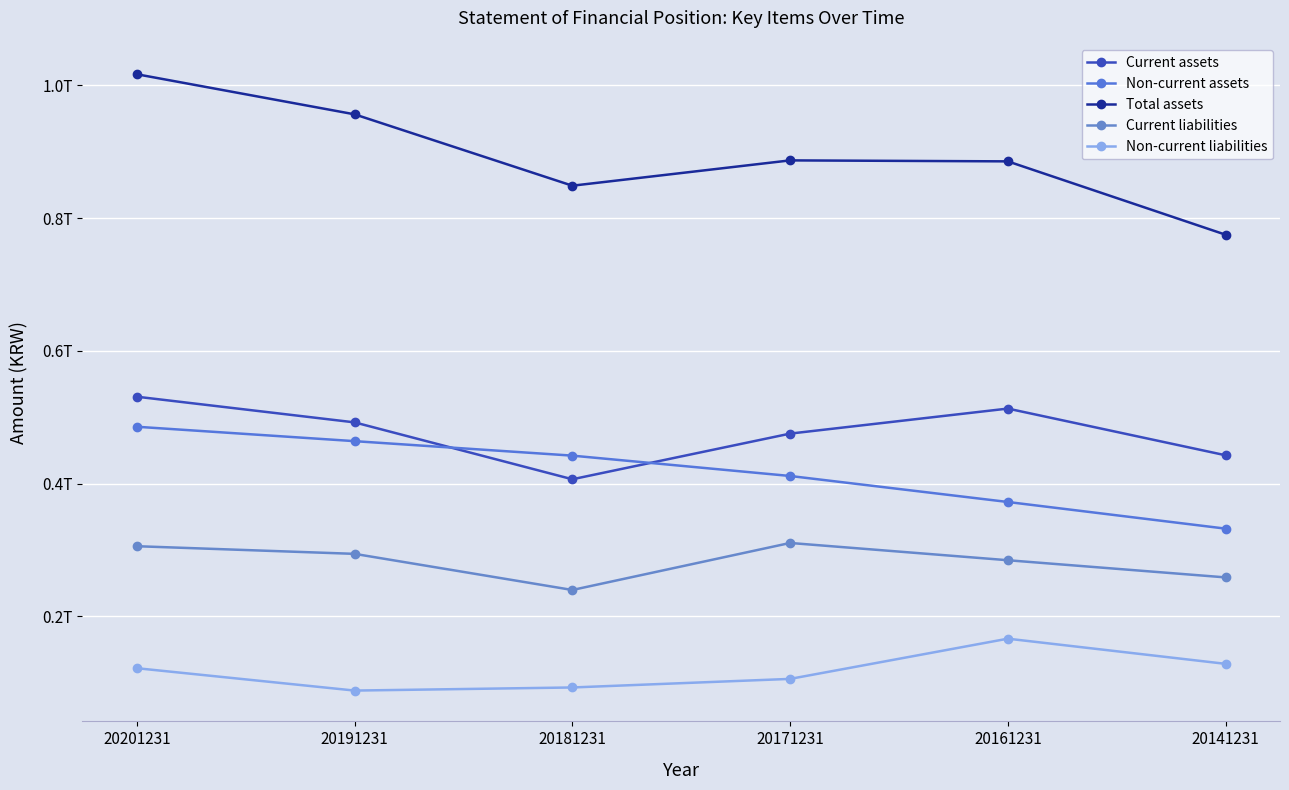

Read the Non-current liabilities value at 20181231, to the nearest 50.

93001253300